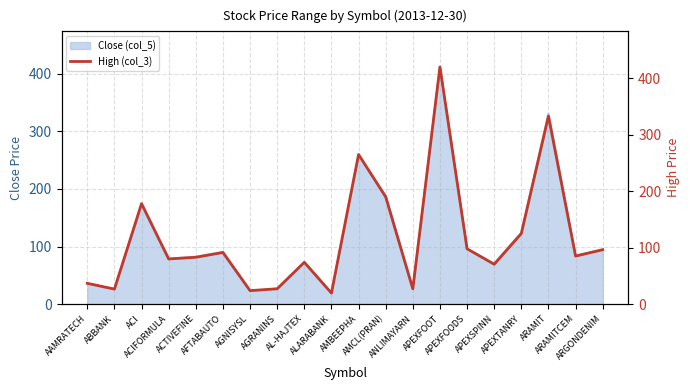

What position from the right is ACIFORMULA?

17